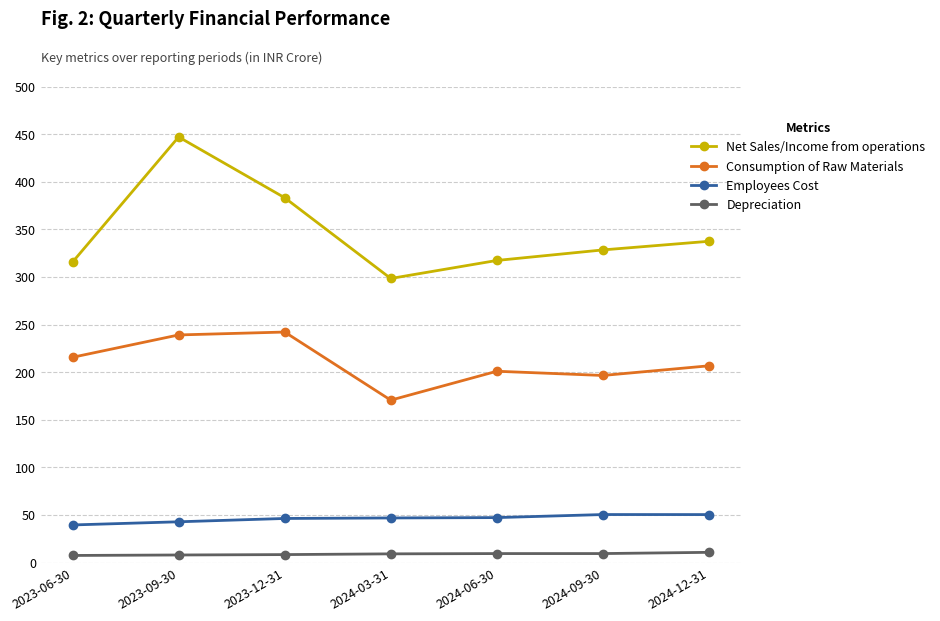

At 2024-12-31, list the series in order from smallest to largest.

Depreciation, Employees Cost, Consumption of Raw Materials, Net Sales/Income from operations